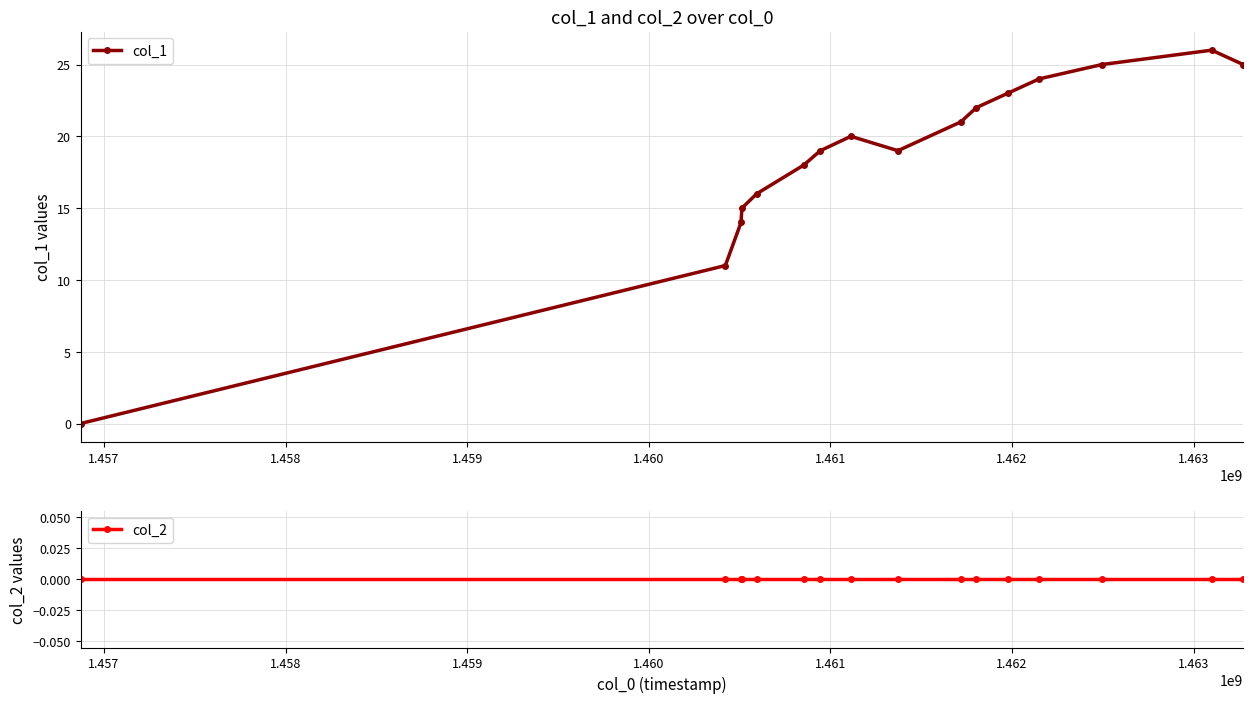

True or false: col_2 and col_1 intersect in this chart.

False